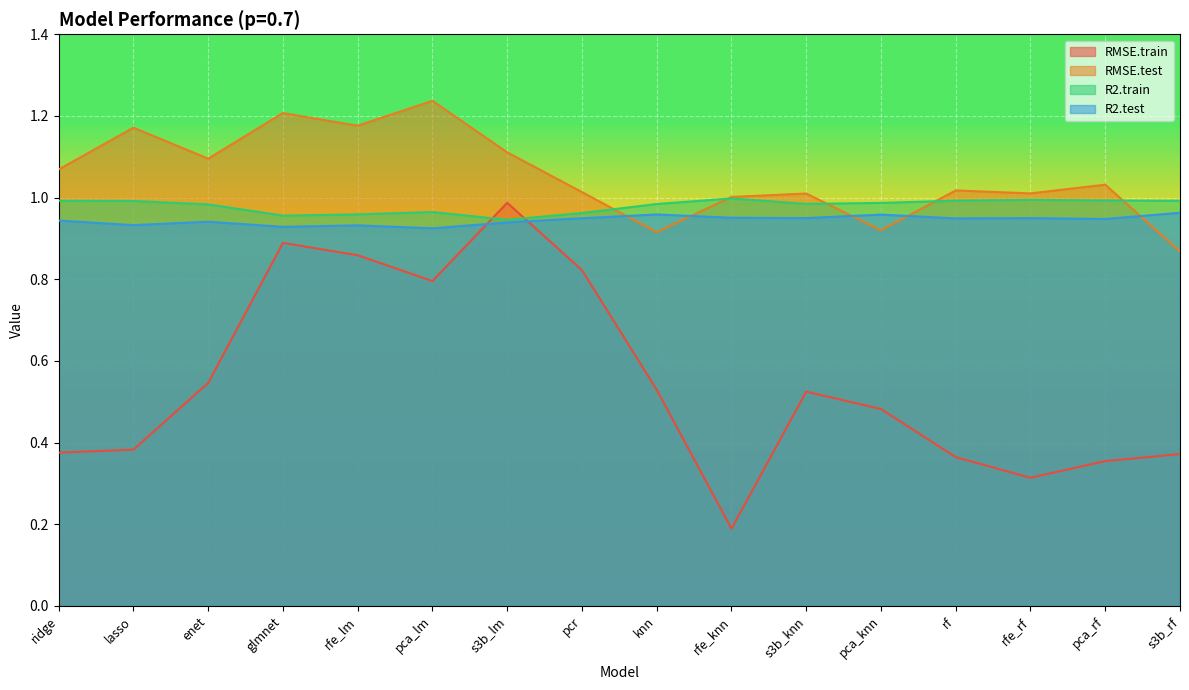

Which label corresponds to the largest value in the chart?

pca_lm